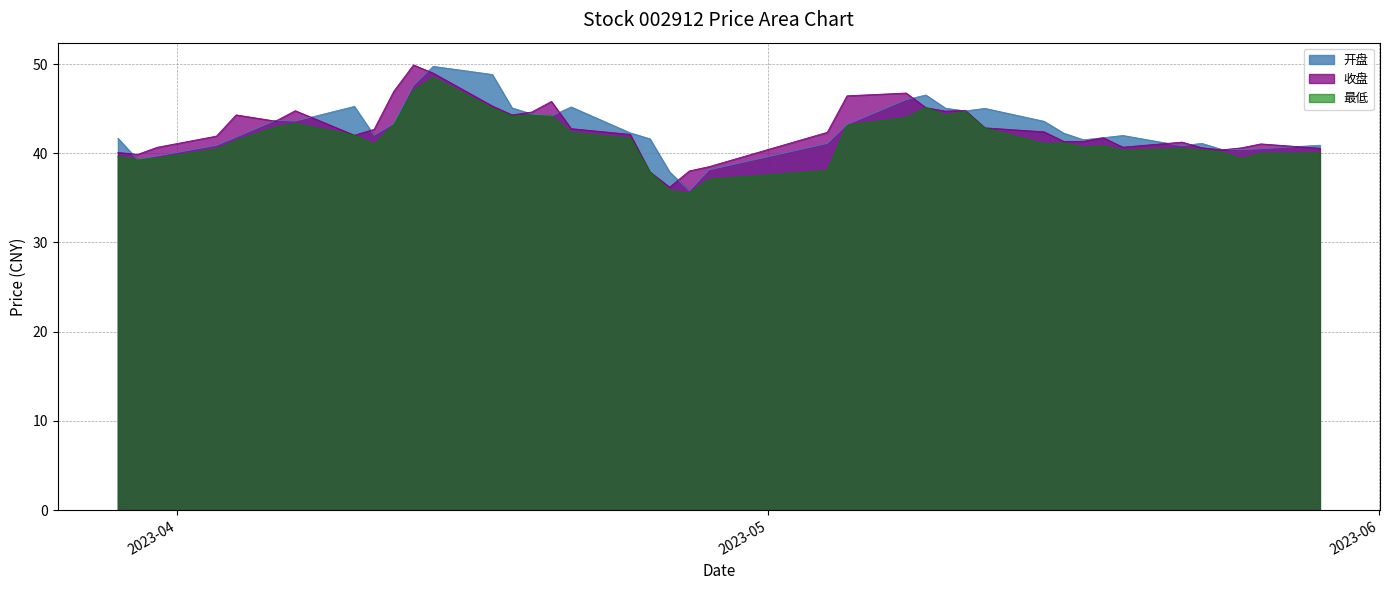

List the series in order of their peak value, highest first.

收盘, 开盘, 最低